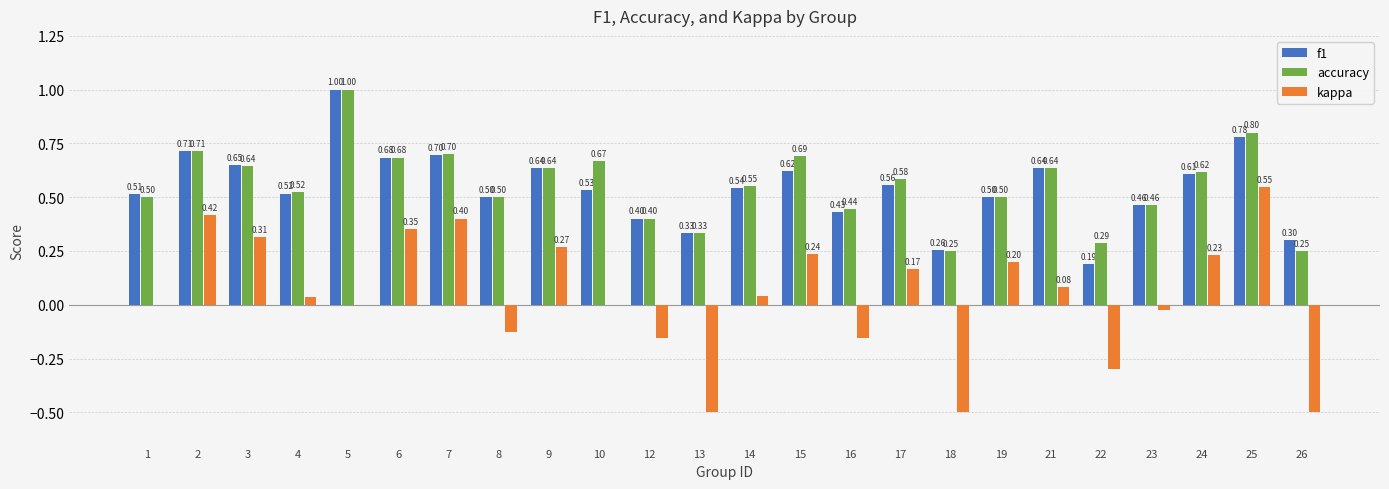

Which series changed the most between 12 and 23?

kappa